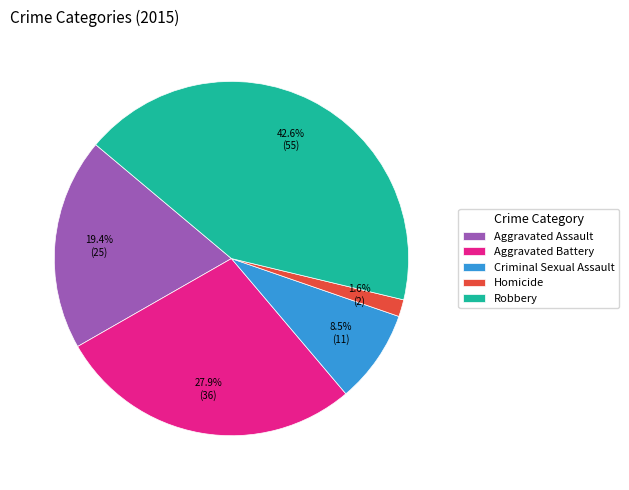

Count the number of slices in the pie.

5